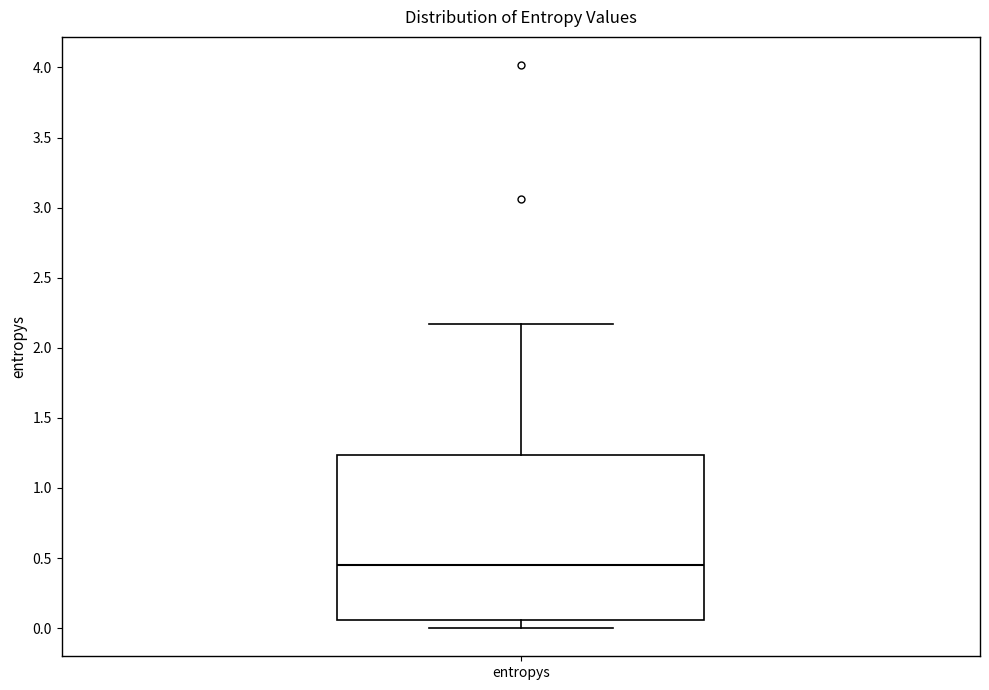

Read this box plot against the y-axis: the position of the median line, the range covered by the box, and the ends of both whiskers. The values are not printed on the chart, so give them approximately, as read against the axis.

median 0.45, box 0.05 to 1.25, whiskers 0.00 to 2.15